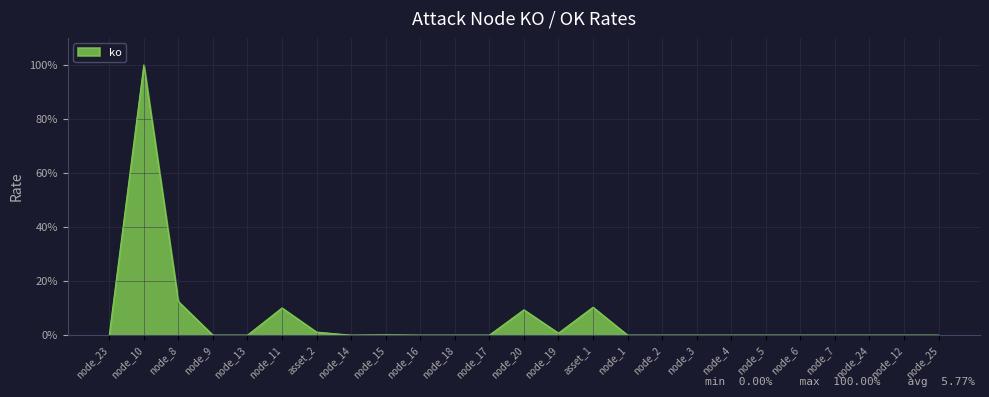

Which category has the lowest value across all series?

node_23